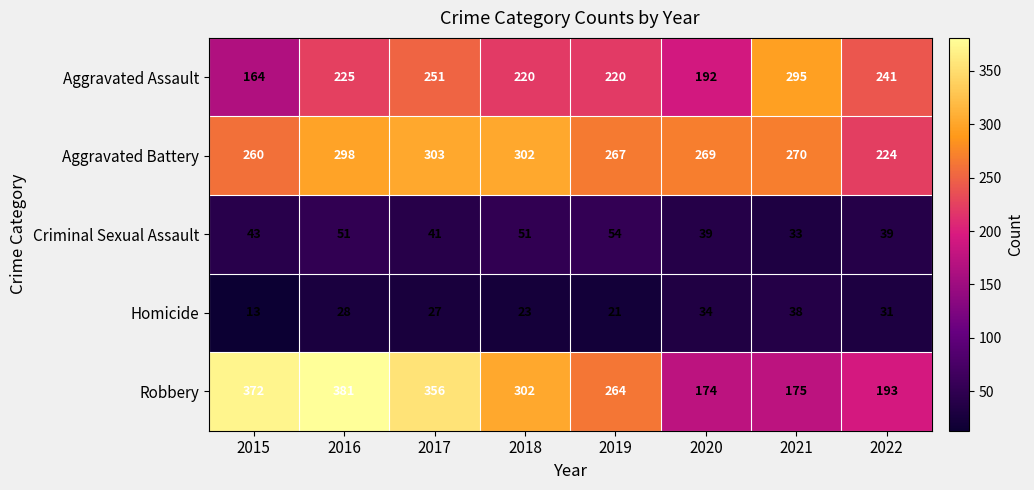

What is the sum of all Criminal Sexual Assault values?

351